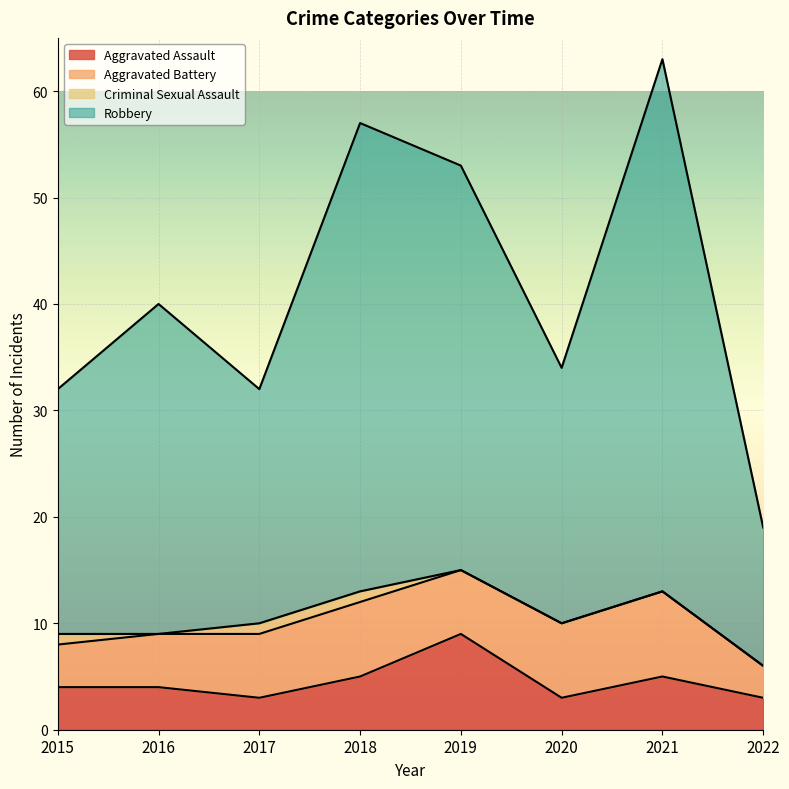

What is the total value across all series at 2016?

40